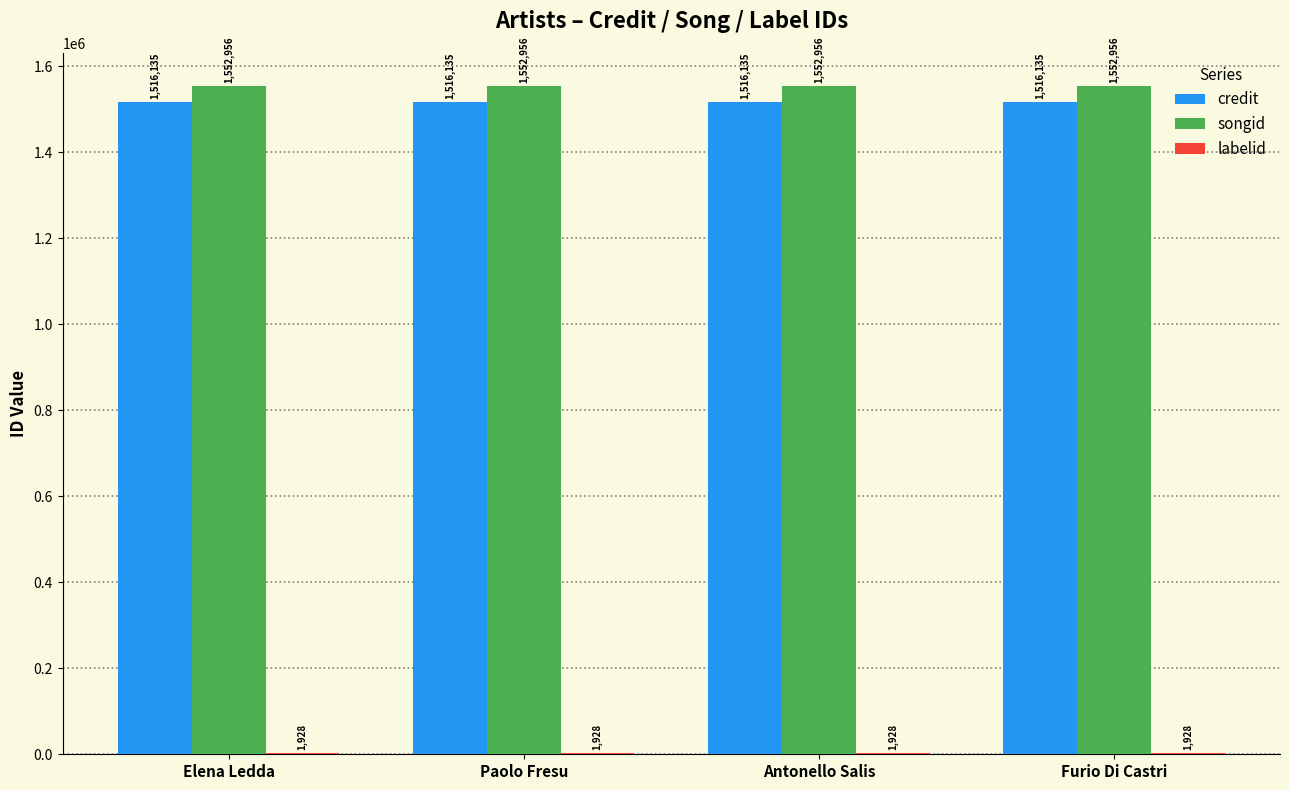

What is the spread (max minus min) of values at Elena Ledda?

1551028